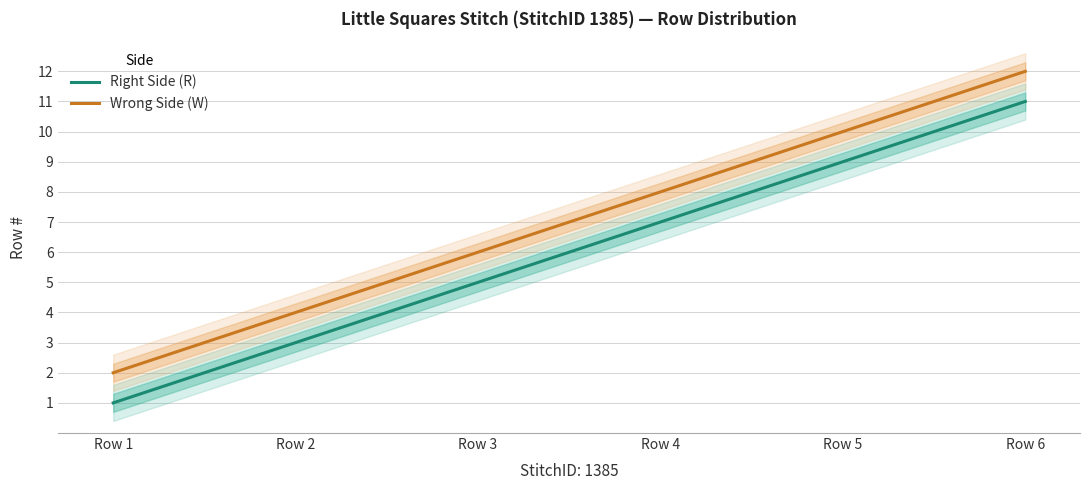

Rank the series by their average value, from highest to lowest.

Wrong Side (W), Right Side (R)